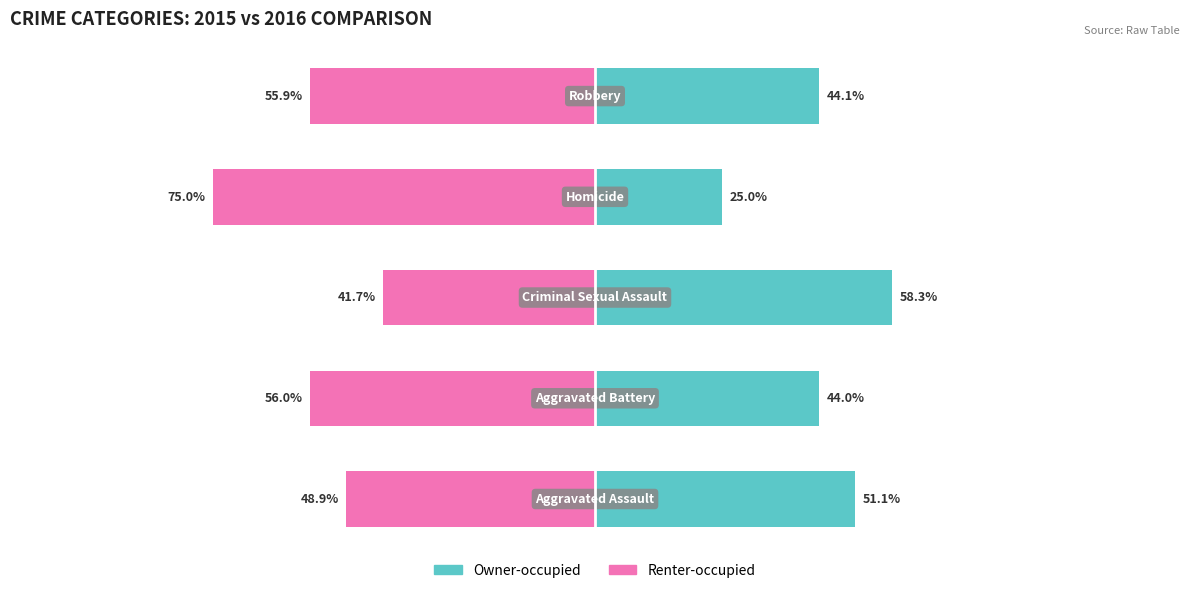

How many values in the Renter-occupied series are below -55?

3